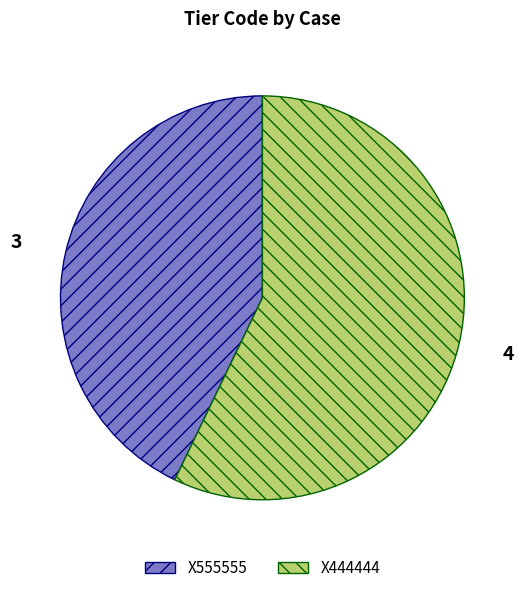

Between X444444 and X555555, which is larger?

X444444